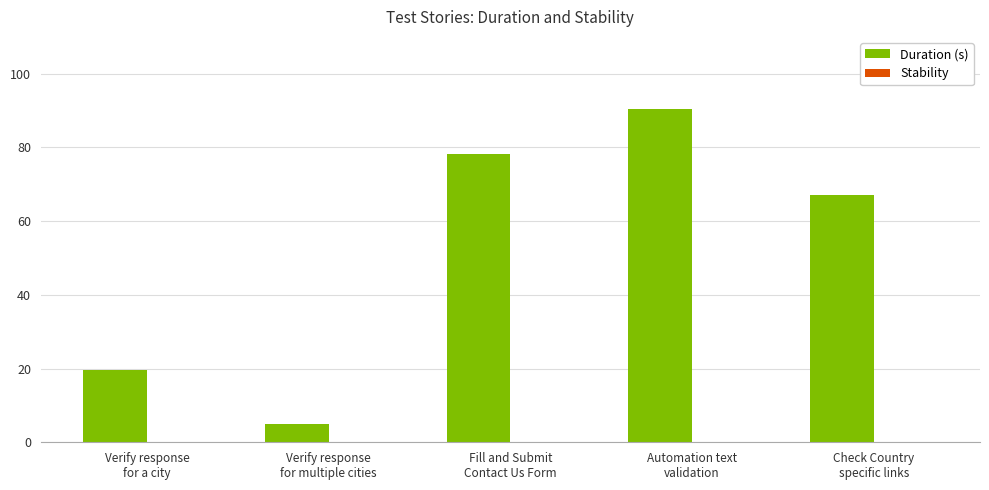

Reading left to right, what are all the values shown in this chart?

19.5	5.1	78.3	90.5	67.0